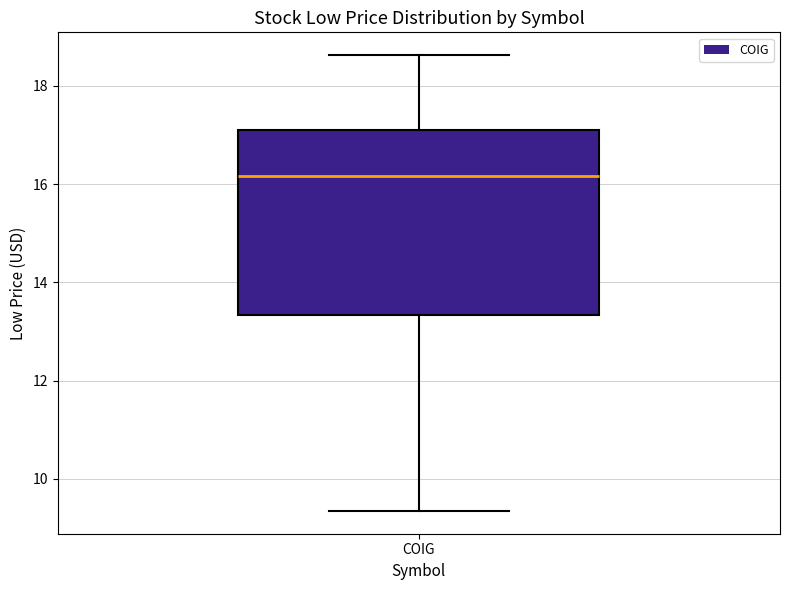

Read this box plot against the y-axis: the position of the median line, the range covered by the box, and the ends of both whiskers. The values are not printed on the chart, so give them approximately, as read against the axis.

median 16.2, box 13.4 to 17.0, whiskers 9.4 to 18.6